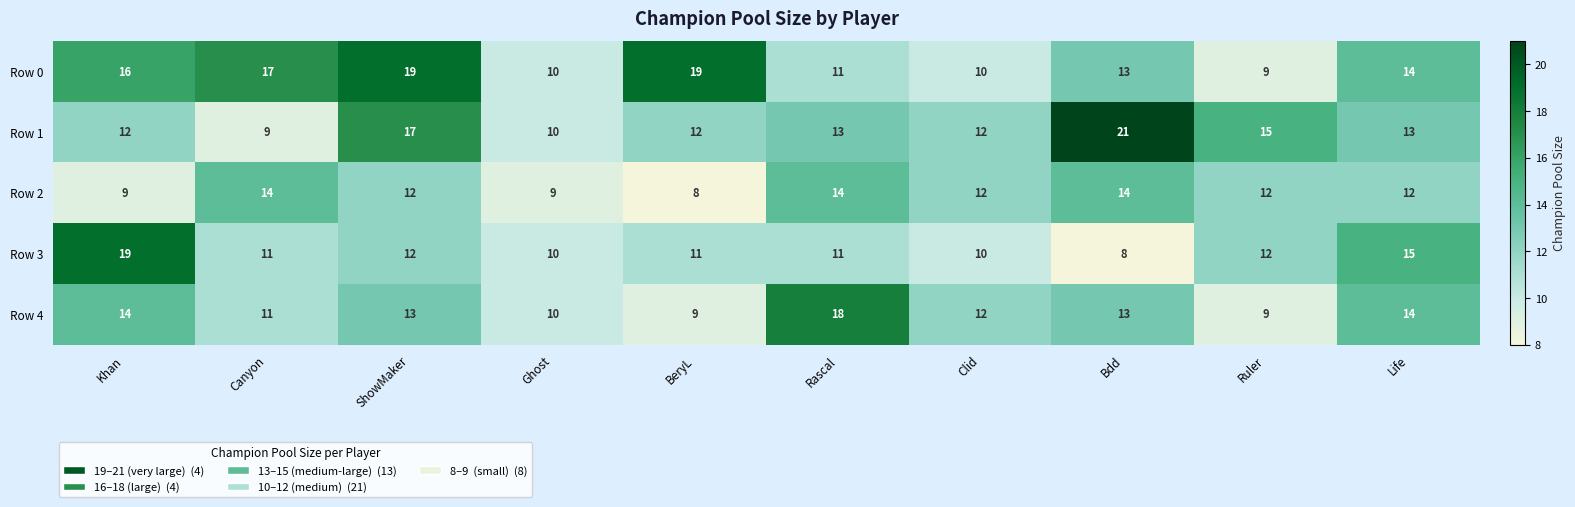

What is the average value of the Row 4 series?

12